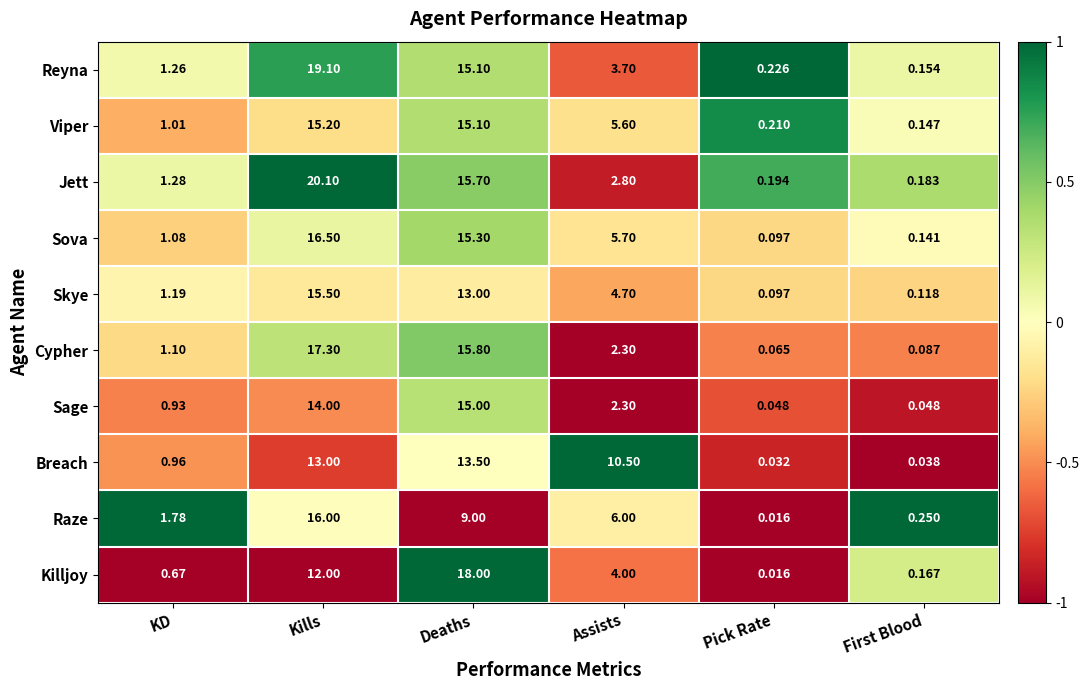

Between Kills and Pick Rate, which series saw the biggest shift?

Jett